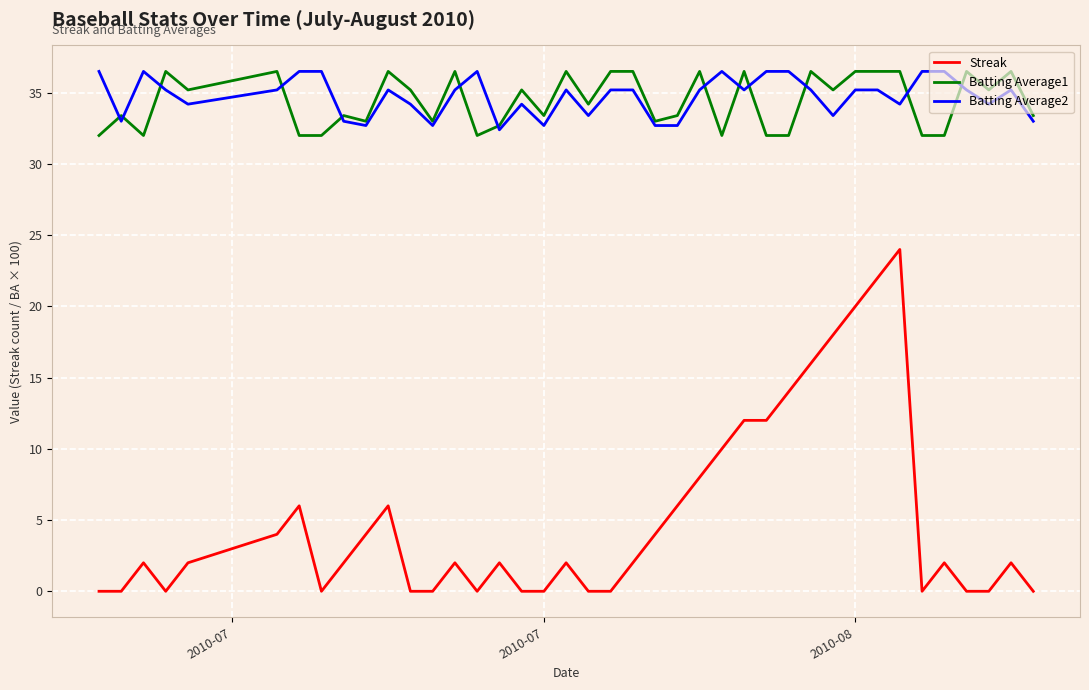

What is the lowest value of the Batting Average1 series?

32.0